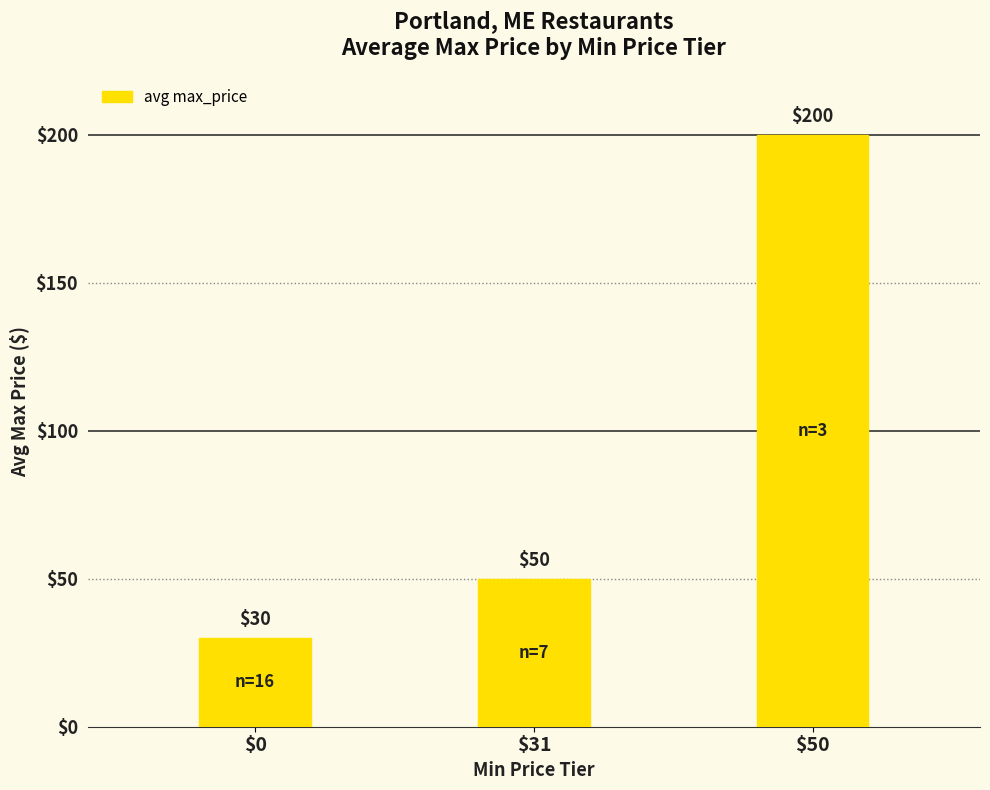

What is the approximate value at $50?

200